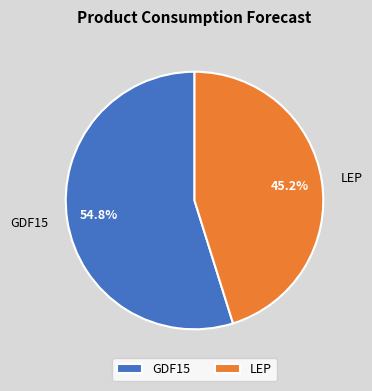

Which slice represents more than half of the pie?

GDF15